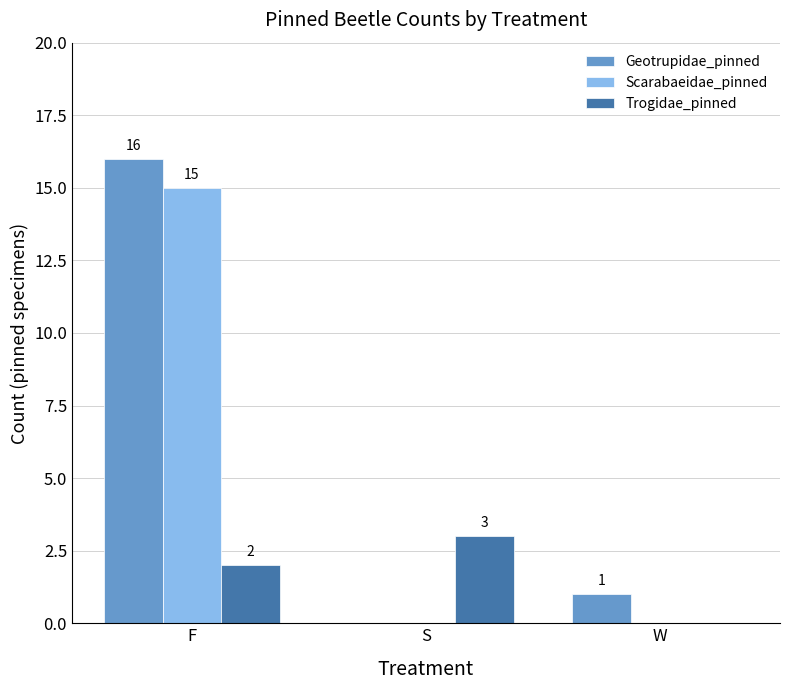

Is the value of Geotrupidae_pinned at F greater than the value of Scarabaeidae_pinned at F?

Yes